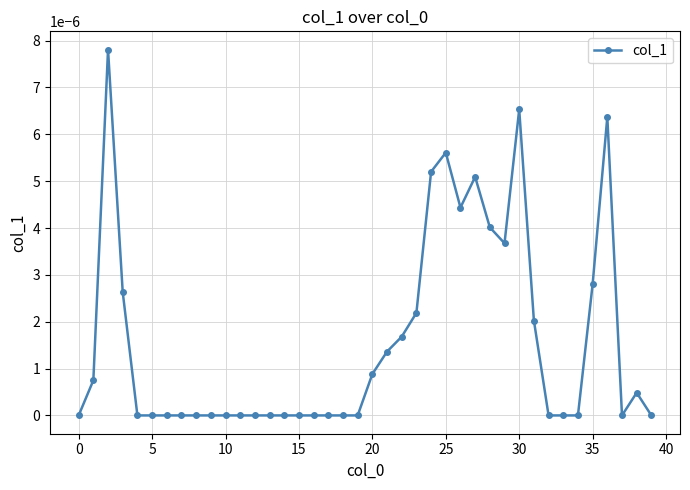

True or false: the data has more than 1 interior local peaks.

True